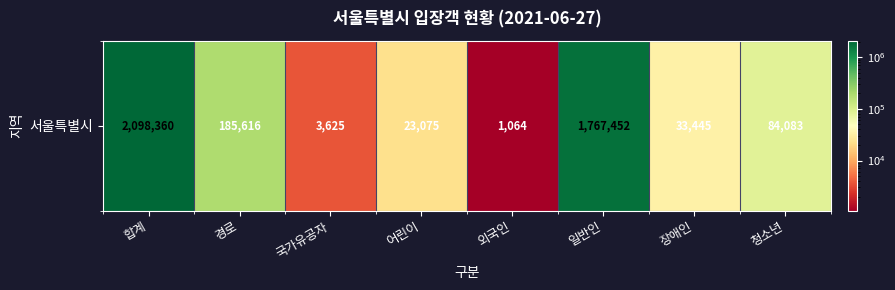

What is the sum of the values at 장애인 and 경로?

219061